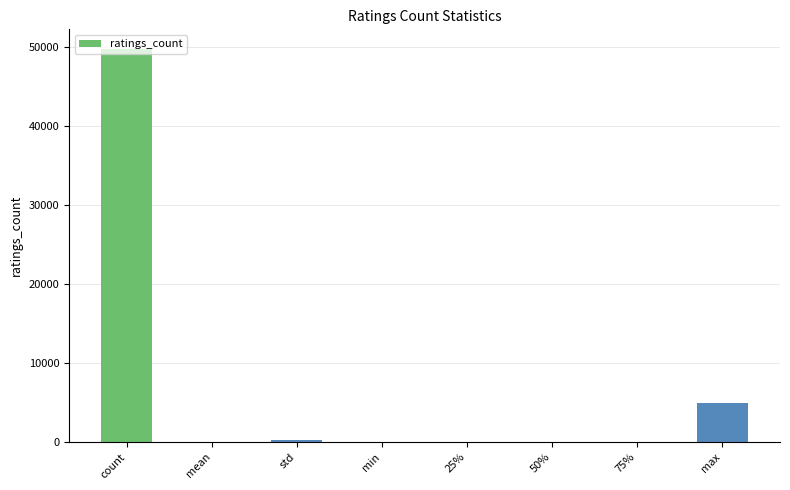

What is the greatest value displayed?

49752.0